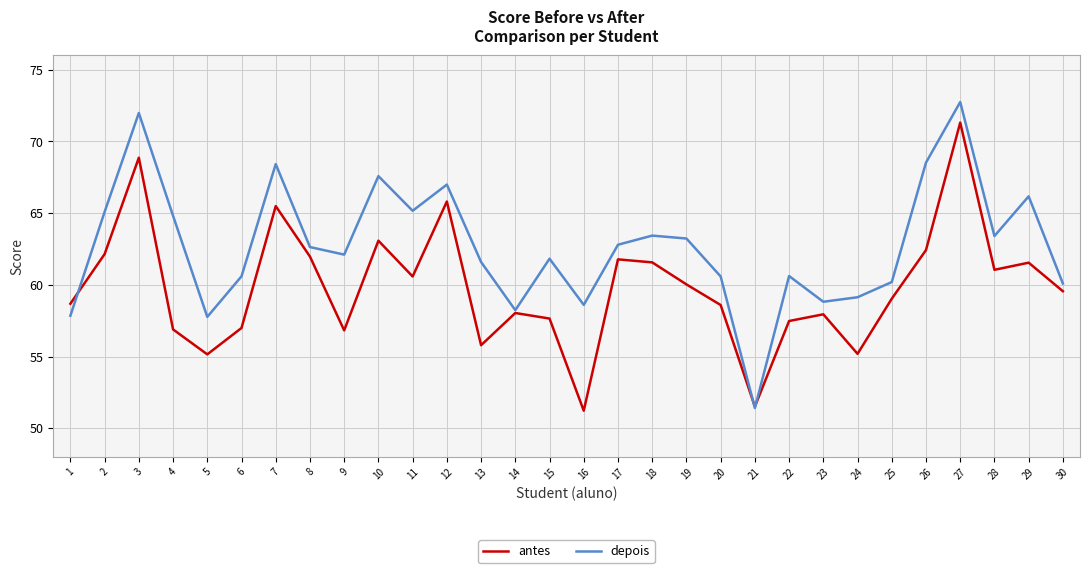

The value of antes at 13 is 55.8. True or false?

True